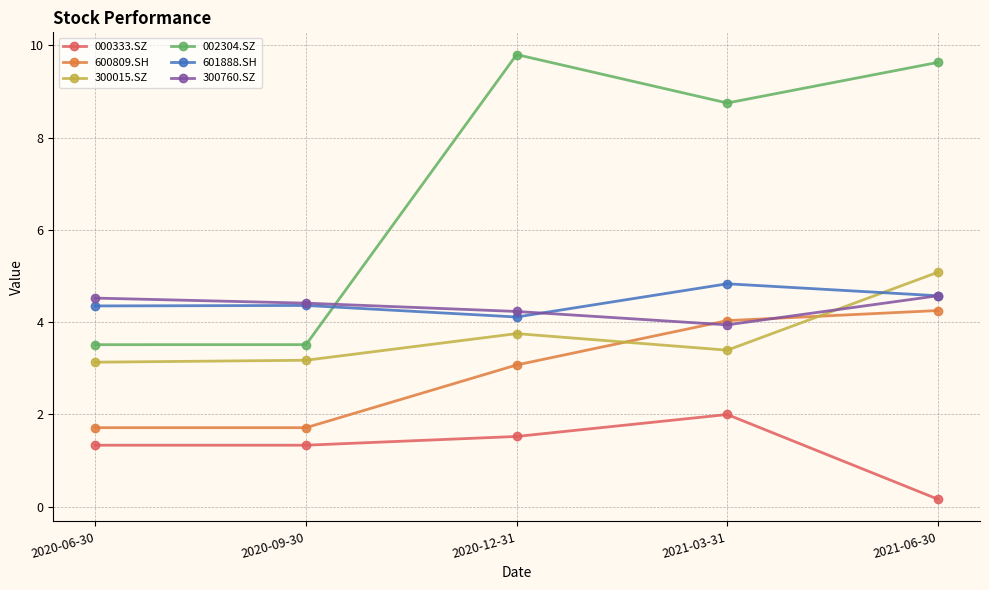

At how many categories does at least one series exceed 9?

2